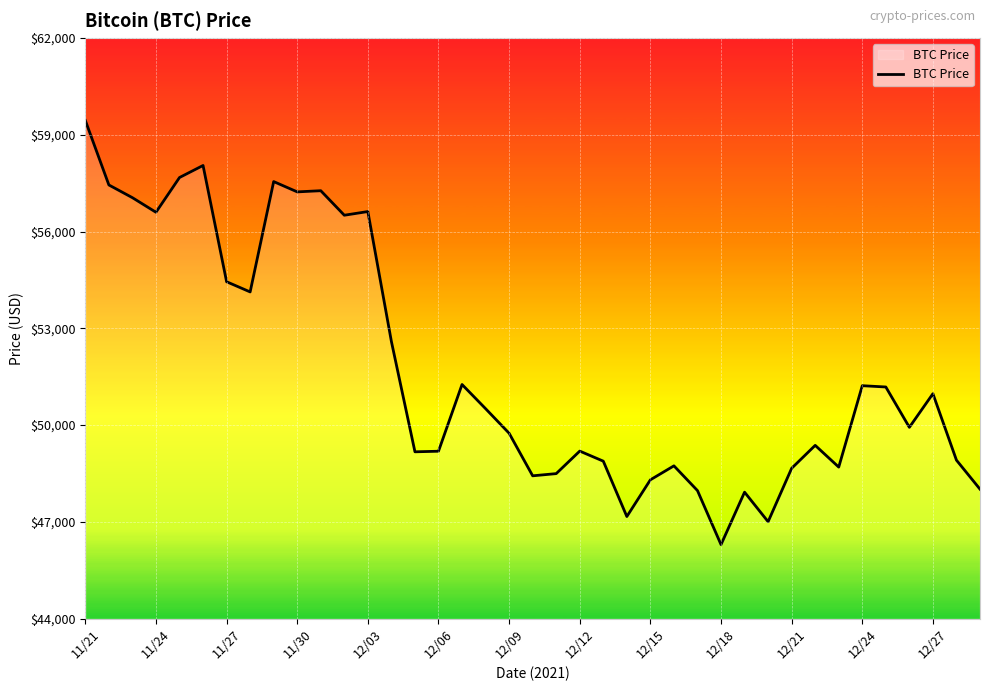

What is the minimum value shown in the chart?

46296